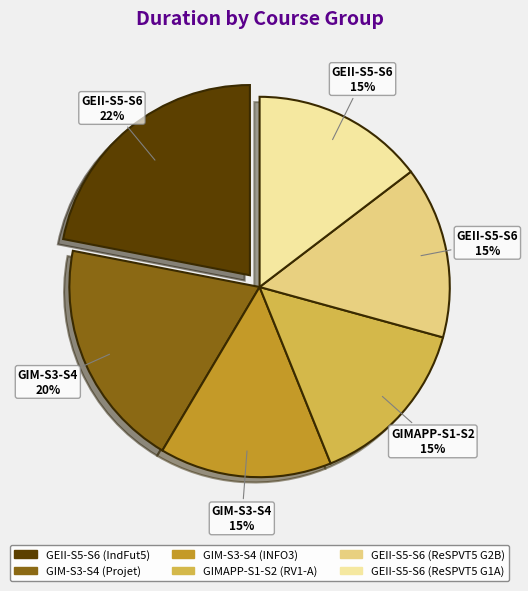

True or false: GEII-S5-S6 (ReSPVT5 G1A) accounts for 25% of the total.

False